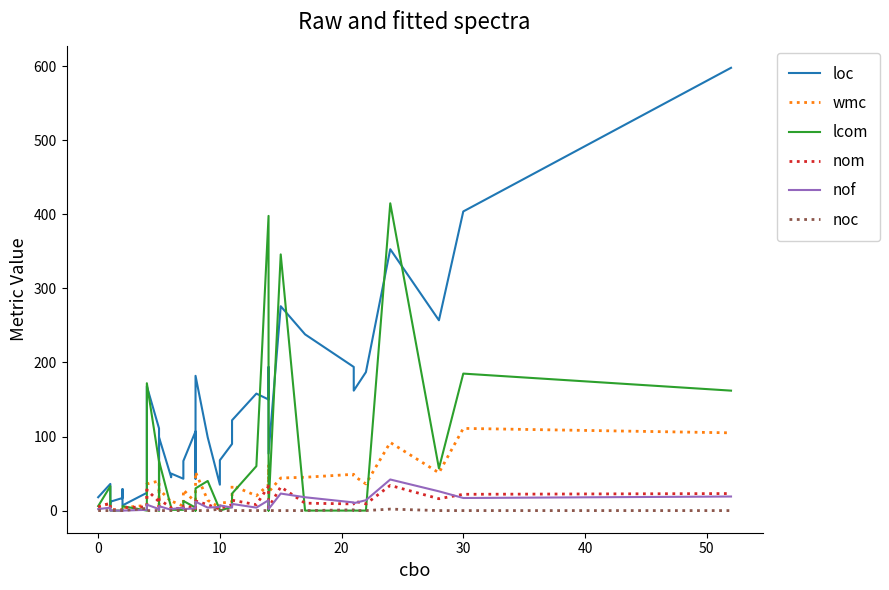

Which series has the largest range (max minus min)?

loc